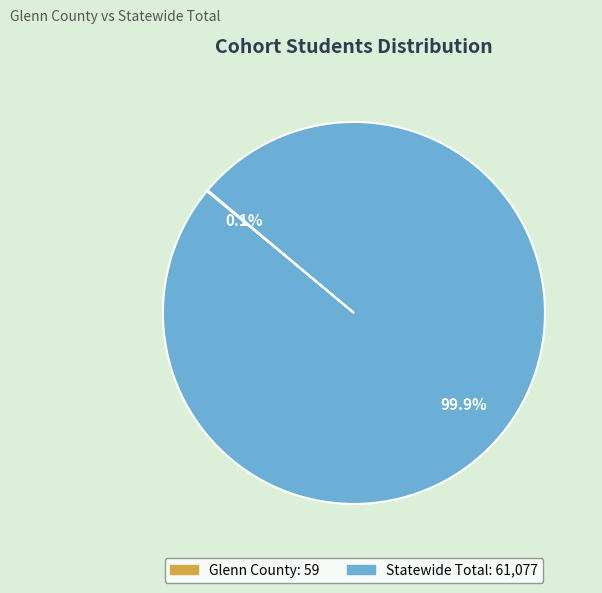

Is there a majority slice in this chart?

Yes